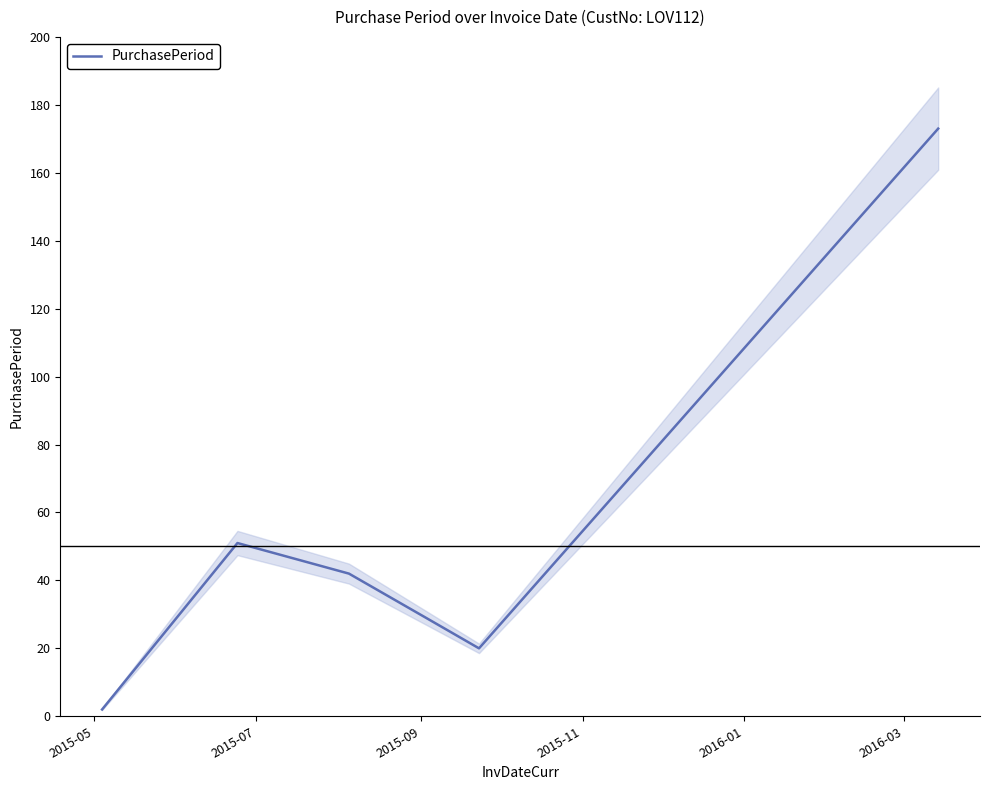

The chart shows a value of 2 at 2015-05. True or false?

True